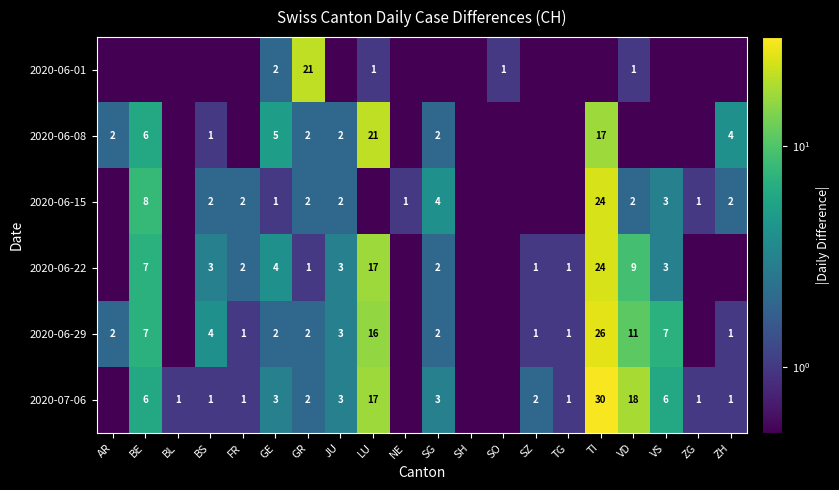

What is the sum of the 2020-07-06 values at VD and GE?

21.0